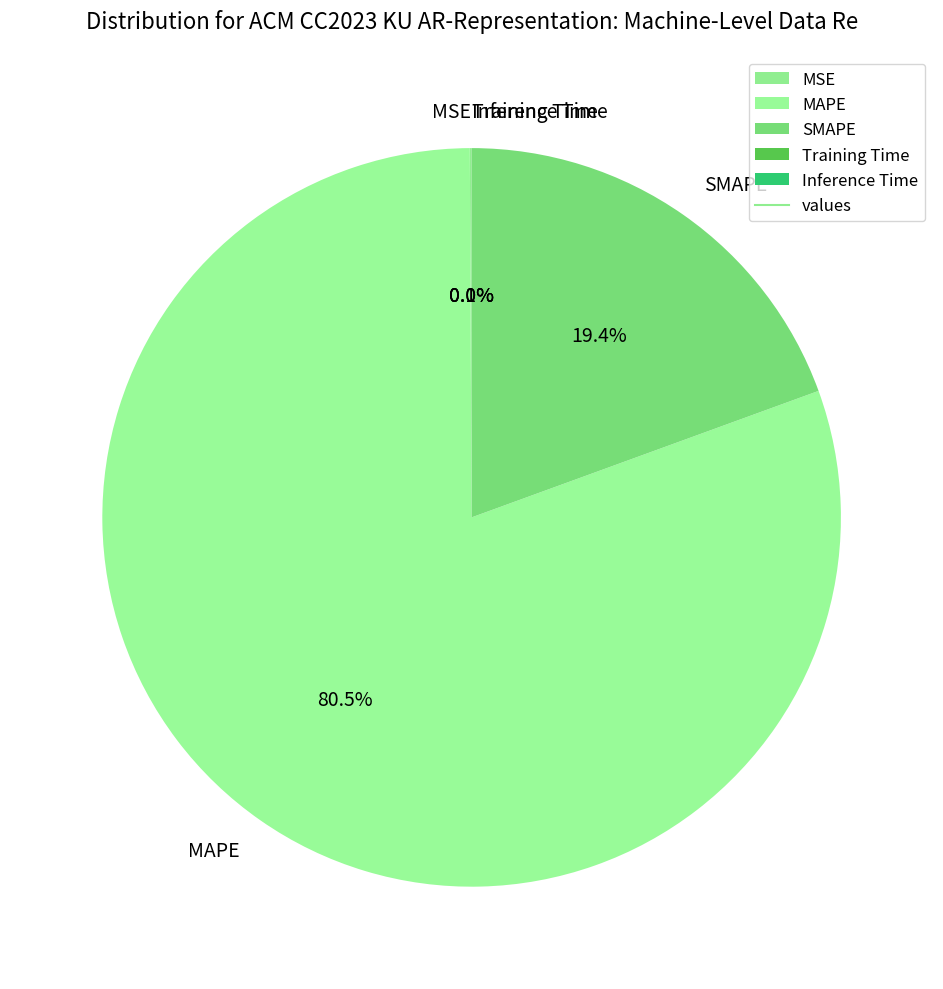

Do SMAPE and MAPE together represent more than half of the pie?

Yes